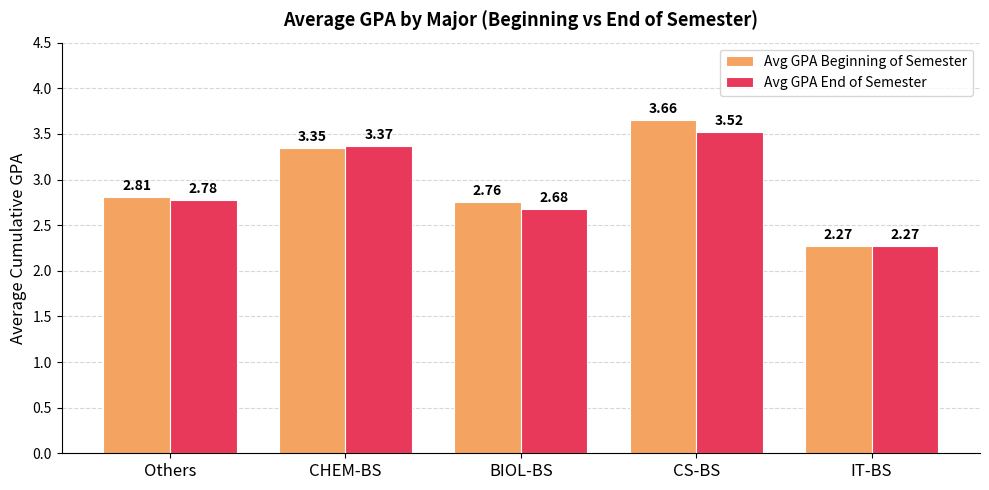

The Avg GPA End of Semester series shows 5.9 at CHEM-BS. True or false?

False